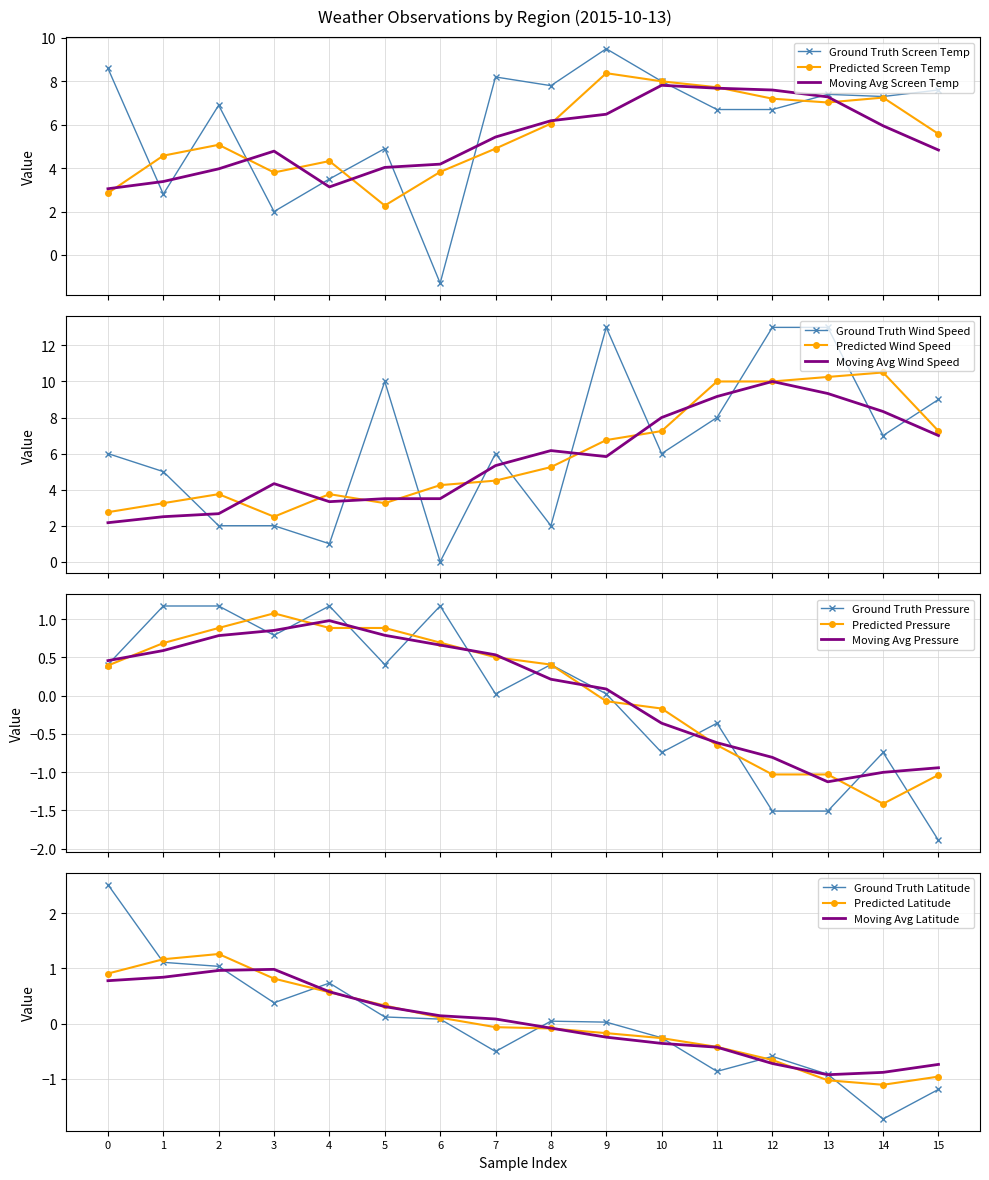

How many data points does each series have?

16